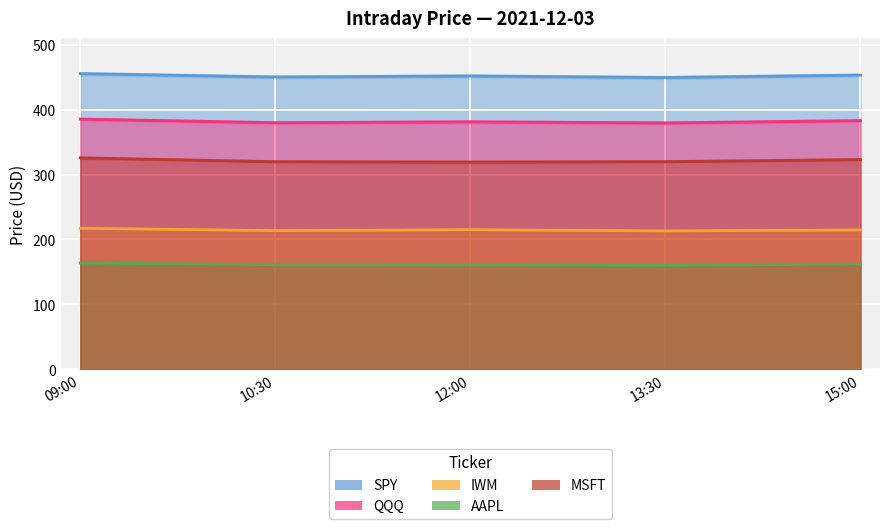

Is it true that AAPL equals 85.7 at 15:00?

False